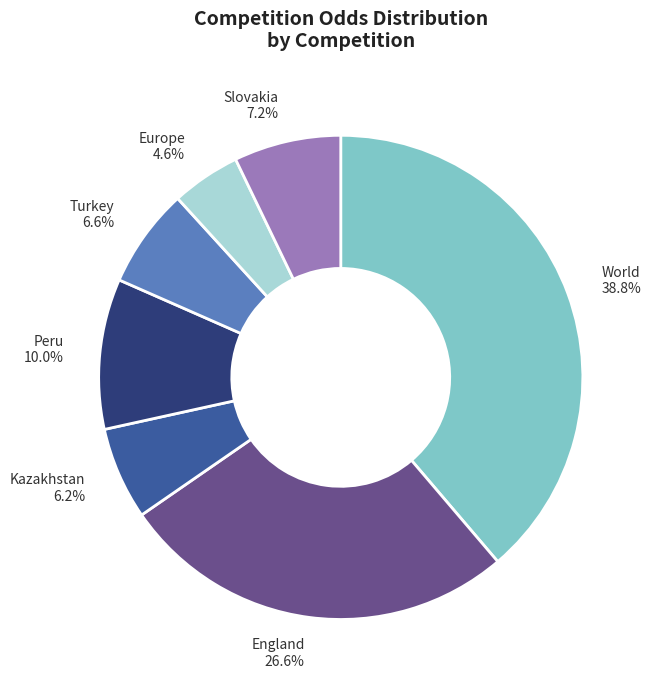

What is the smallest slice in the pie chart?

Europe